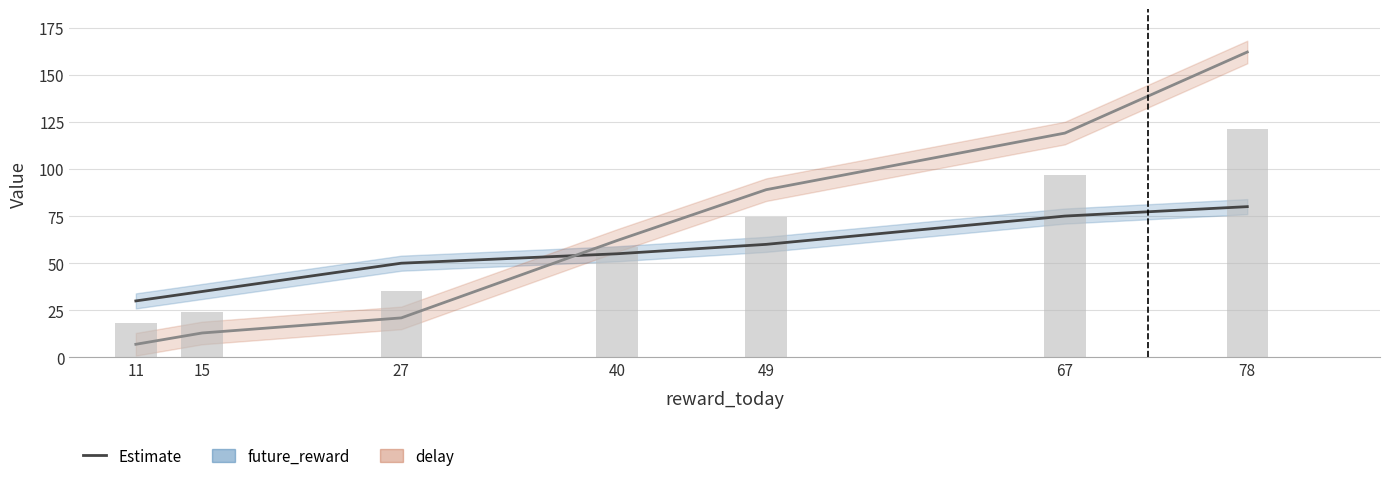

What is the total value across all series at 67?

194